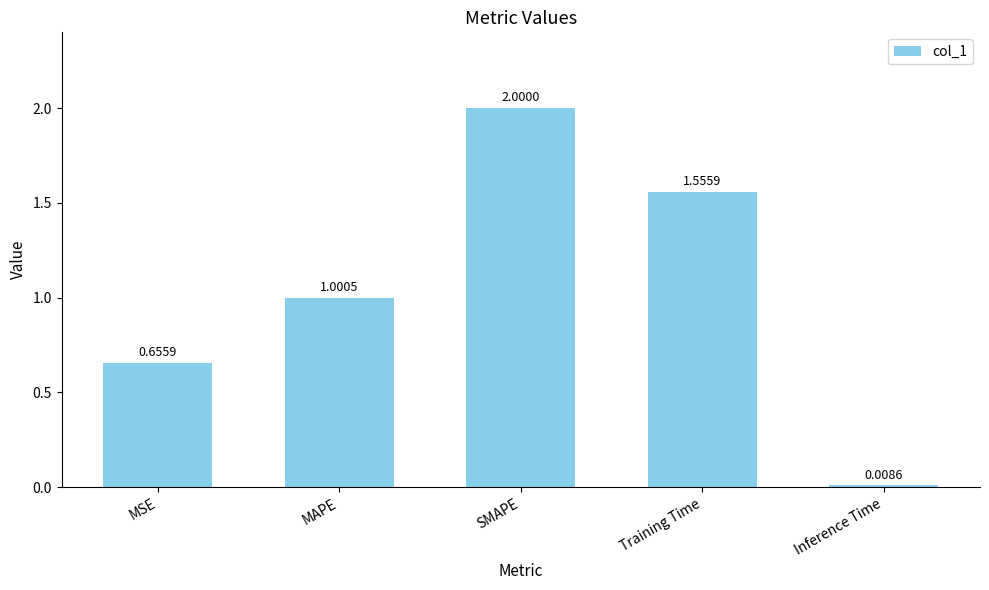

What is the difference between the maximum and second lowest values?

1.3